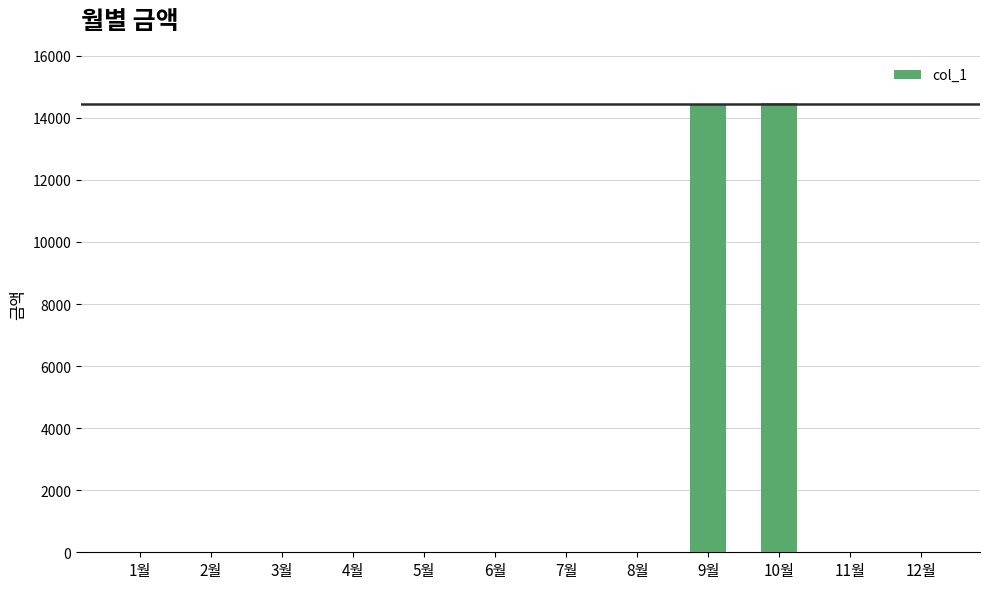

What is the change in value from 6월 to 10월?

+14470